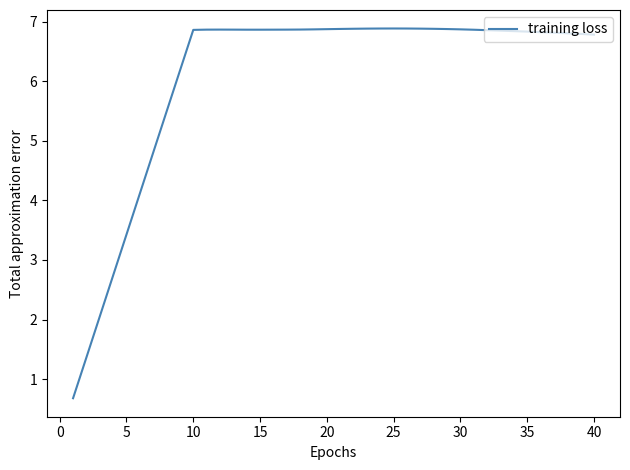

What is the average value?

6.1